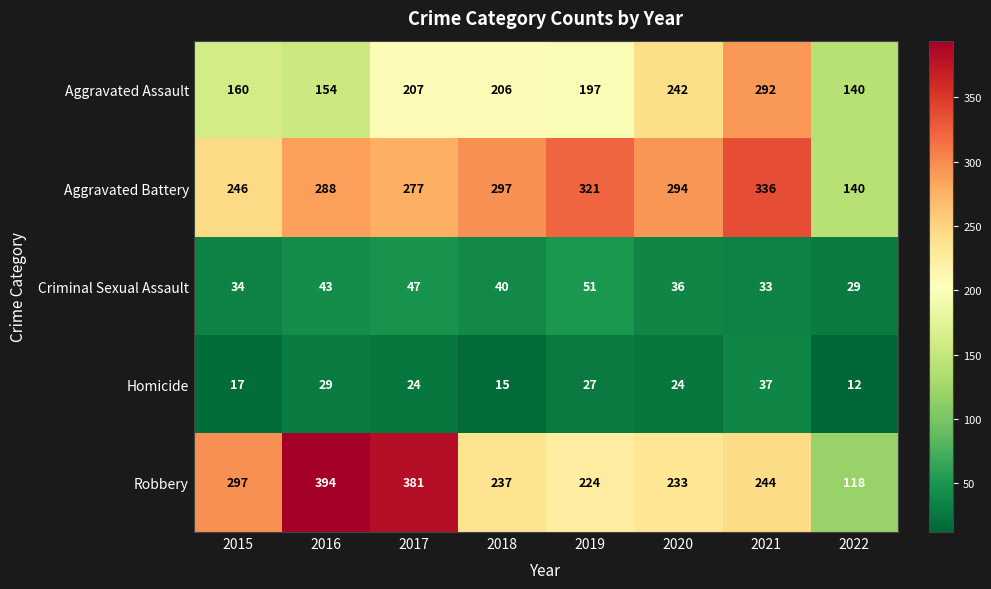

Between 2015 and 2017, which series saw the biggest shift?

Robbery